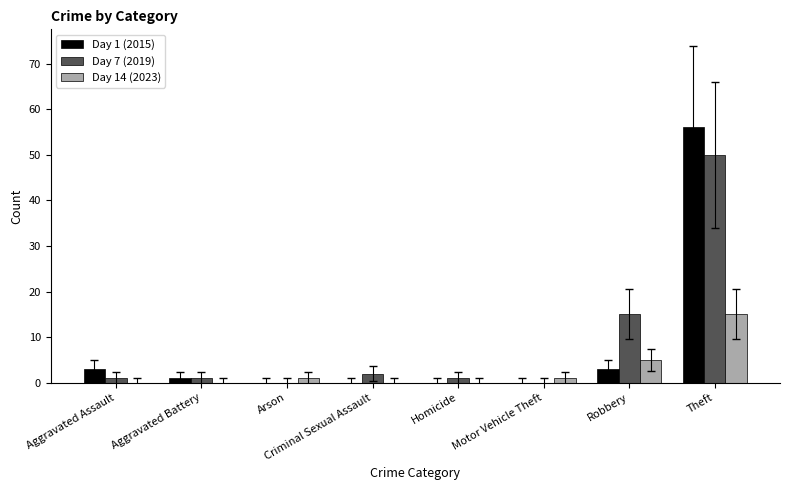

What is the total value across all series at Theft?

121